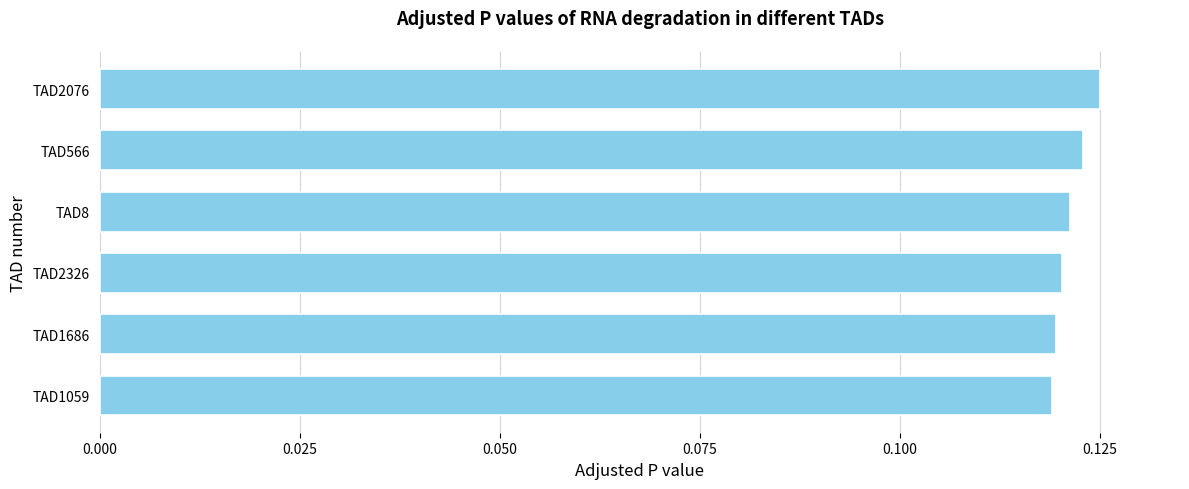

Which has a higher value, TAD566 or TAD1059?

TAD566